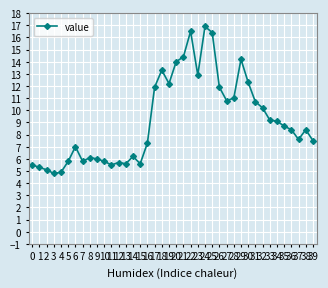

Rank the categories by value from lowest to highest.

3, 4, 2, 1, 0, 11, 13, 15, 12, 5, 7, 10, 9, 8, 14, 6, 16, 39, 37, 36, 38, 35, 34, 33, 32, 31, 27, 28, 17, 26, 19, 30, 23, 18, 20, 29, 21, 25, 22, 24